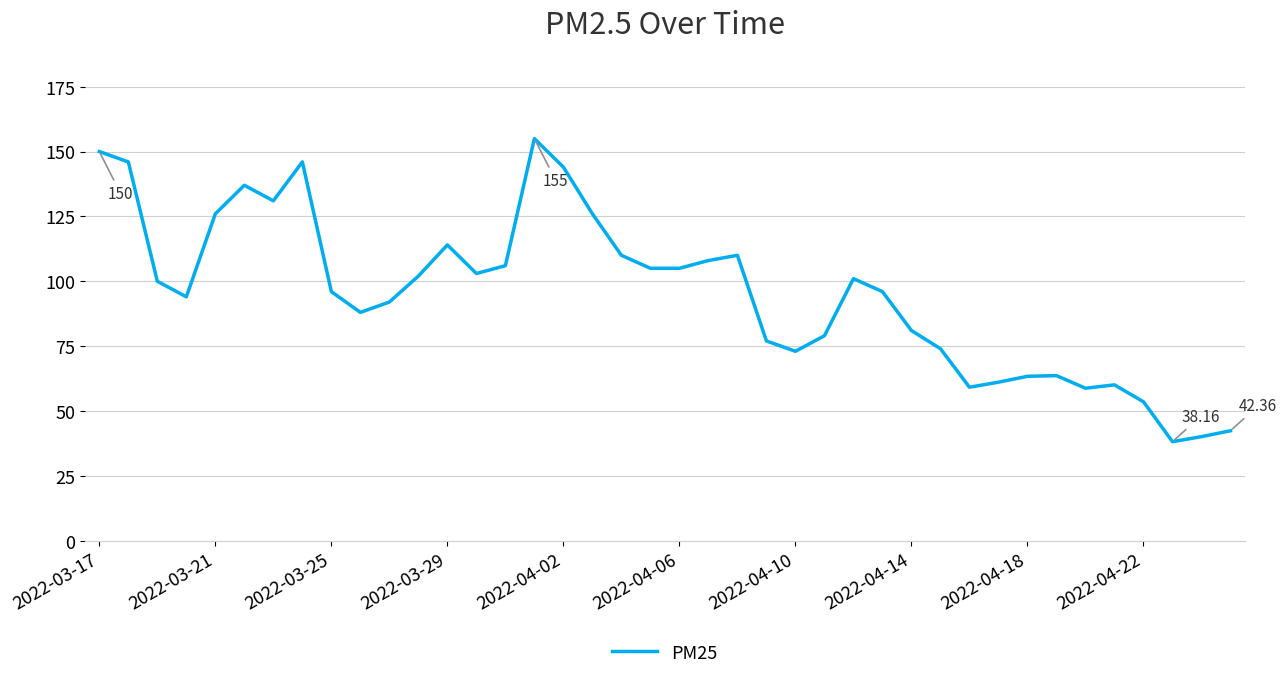

What is the difference between the maximum and minimum values?

116.8